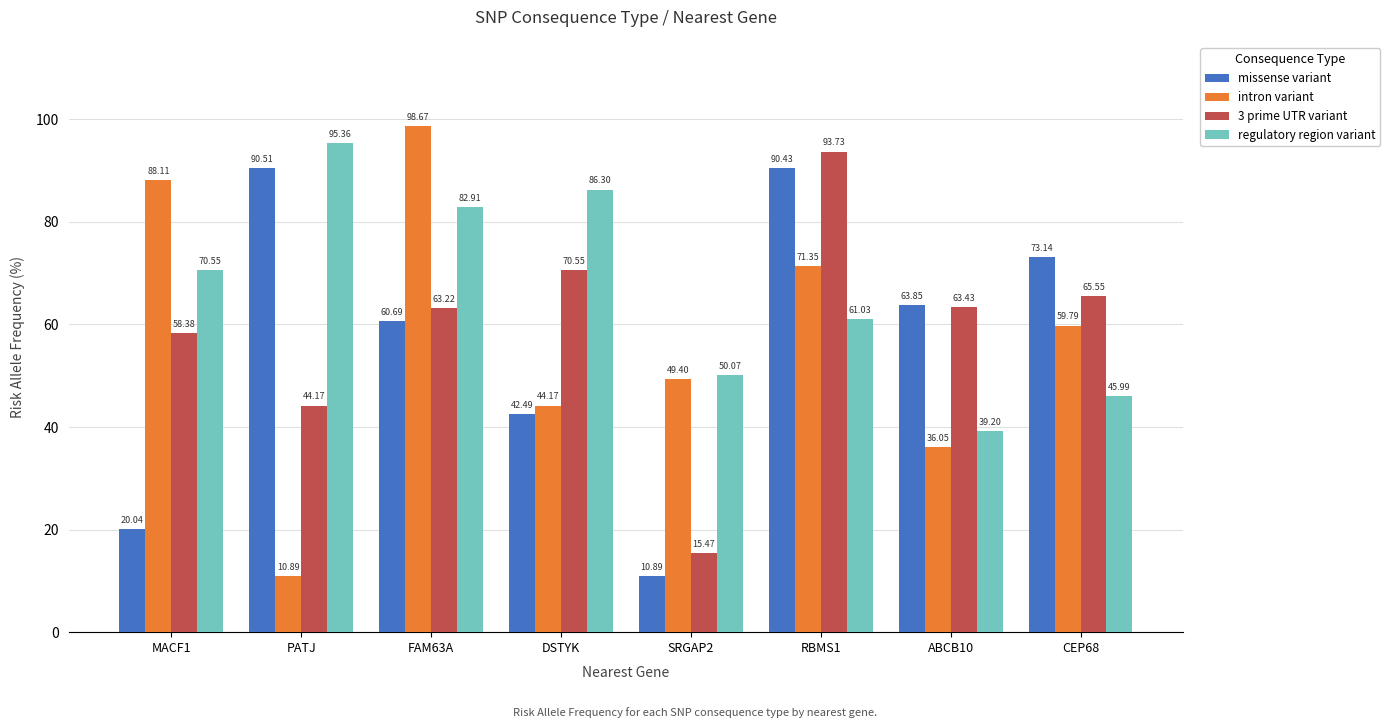

What is the label of the 3rd bar from the right?

RBMS1